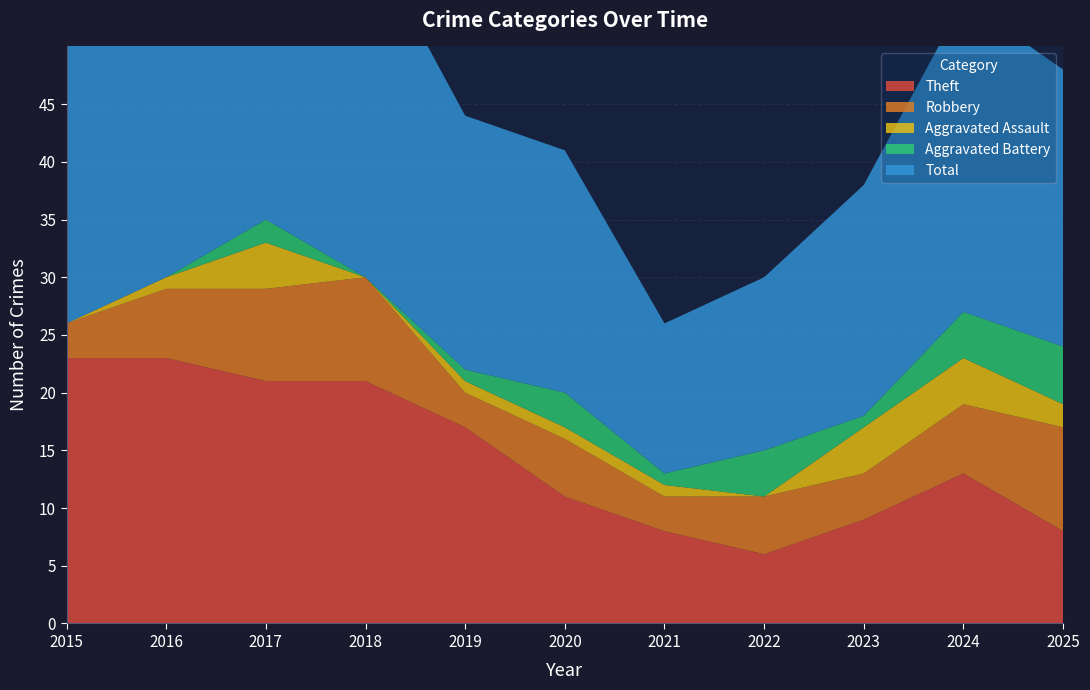

Reading left to right, what are all the values shown in this chart?

Theft: 2015=23	2016=23	2017=21	2018=21	2019=17	2020=11	2021=8	2022=6	2023=9	2024=13	2025=8
Robbery: 2015=3	2016=6	2017=8	2018=9	2019=3	2020=5	2021=3	2022=5	2023=4	2024=6	2025=9
Aggravated Assault: 2015=0	2016=1	2017=4	2018=0	2019=1	2020=1	2021=1	2022=0	2023=4	2024=4	2025=2
Aggravated Battery: 2015=0	2016=0	2017=2	2018=0	2019=1	2020=3	2021=1	2022=4	2023=1	2024=4	2025=5
Total: 2015=26	2016=30	2017=35	2018=30	2019=22	2020=21	2021=13	2022=15	2023=20	2024=27	2025=24